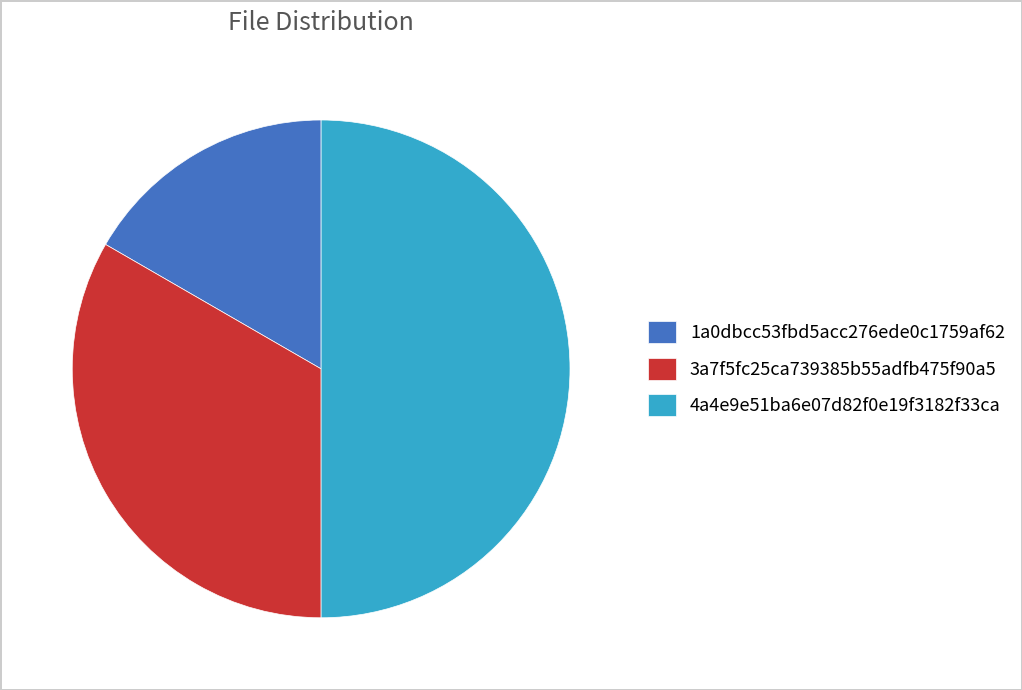

How many segments does this pie chart have?

3